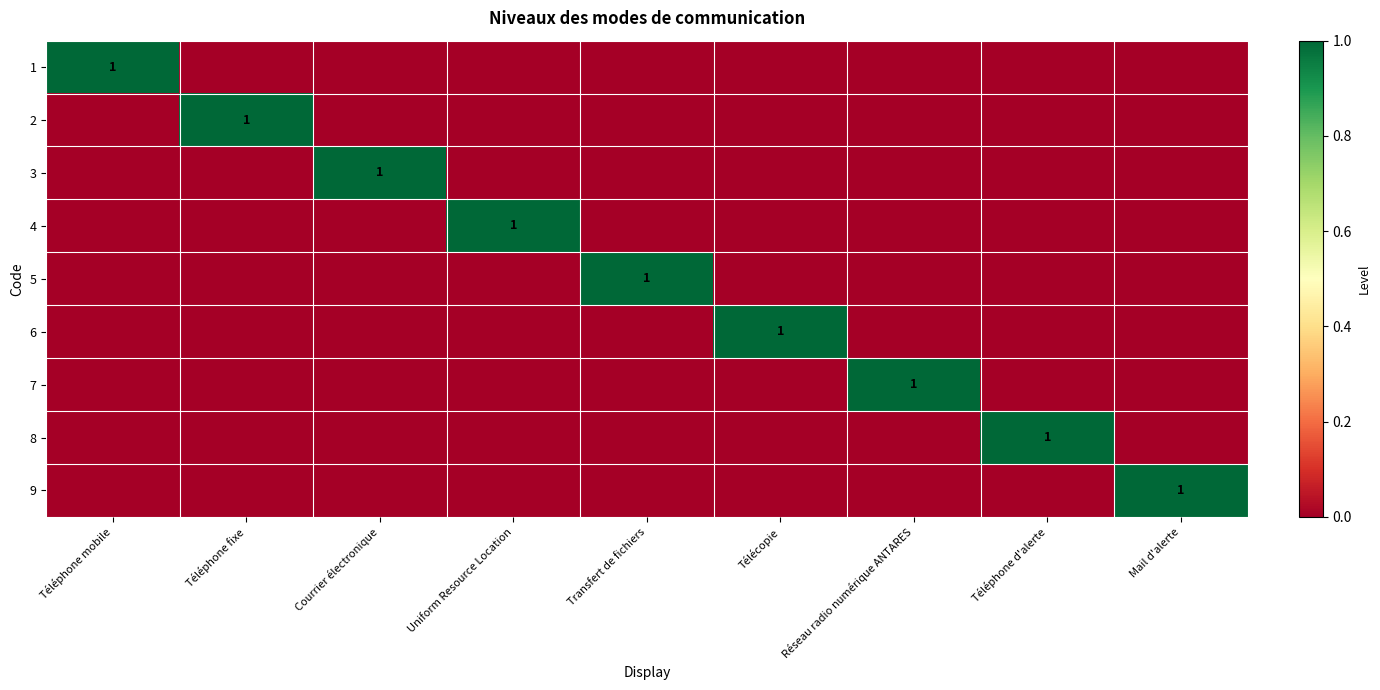

At Téléphone d'alerte, list the series in order from smallest to largest.

1, 2, 3, 4, 5, 6, 7, 9, 8